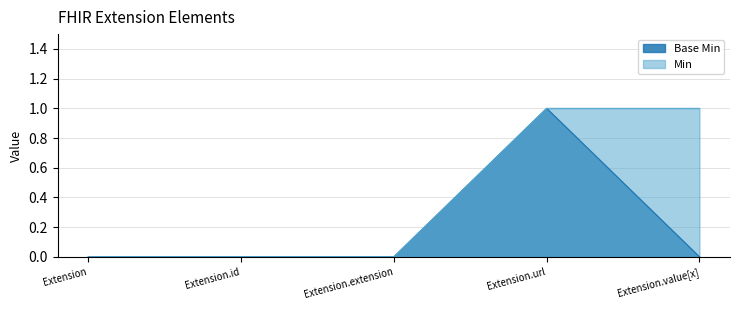

List the labels in order of value, smallest first.

Extension, Extension.id, Extension.extension, Extension.value[x], Extension.url